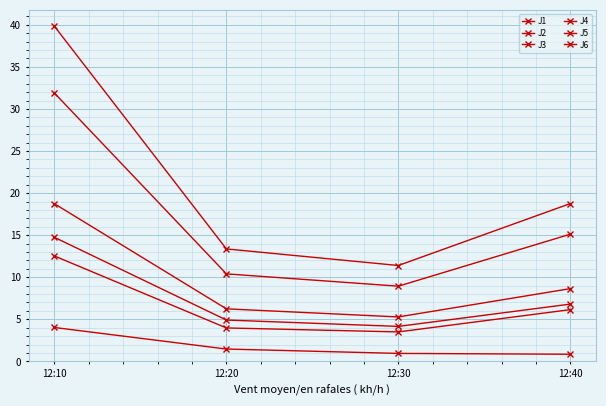

What is the total value across all series at 12:20?

40.4